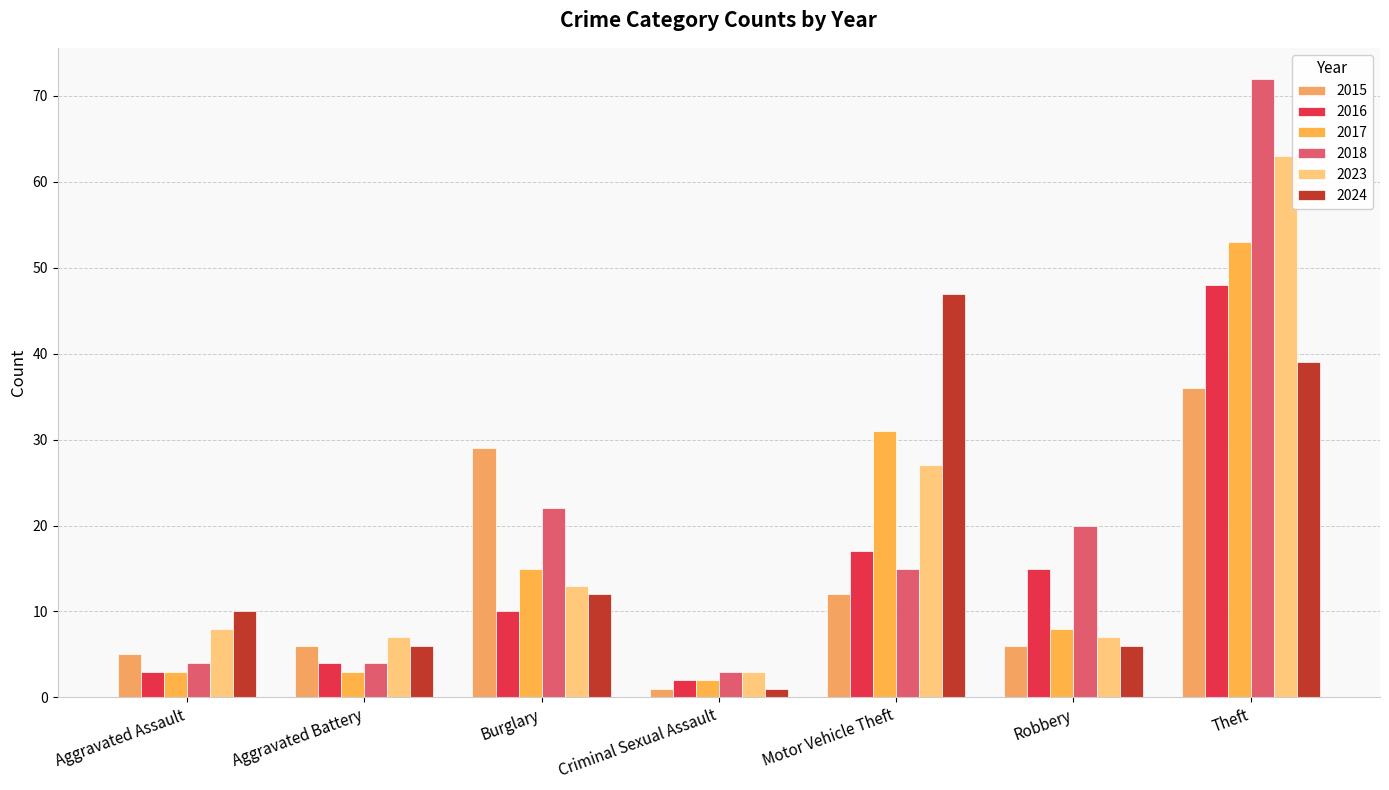

What is the value of the 2016 bar at the 2nd from the left?

4